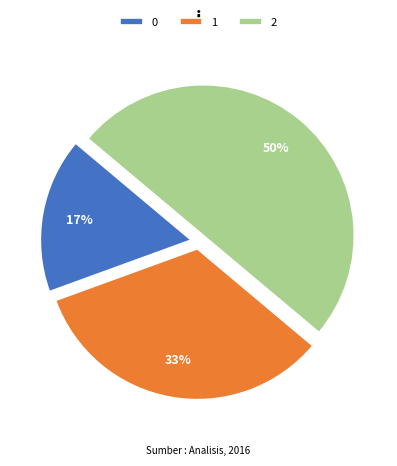

How many slices are in this pie chart?

3